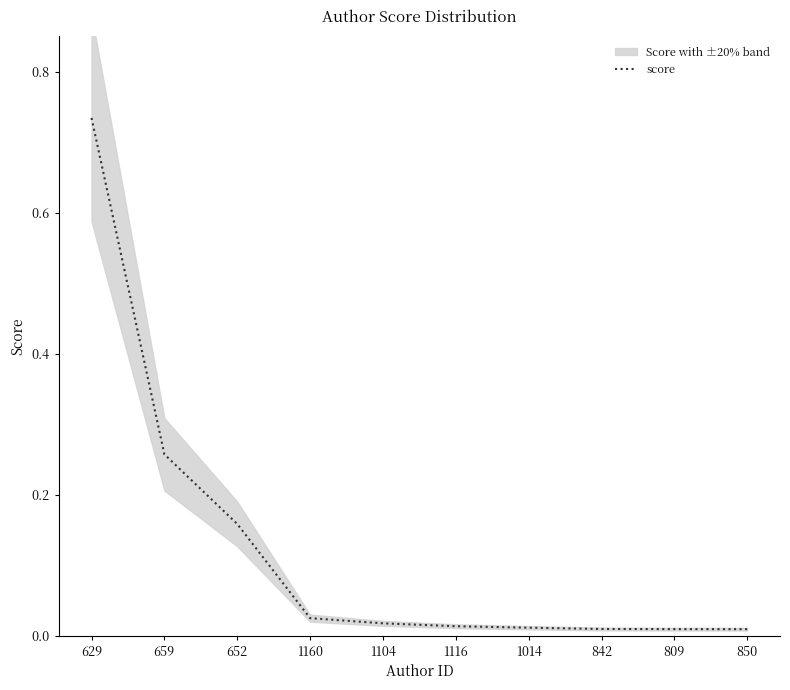

Reading left to right, transcribe all the data shown in this chart.

629=0.7	659=0.3	652=0.2	1160=0.0	1104=0.0	1116=0.0	1014=0.0	842=0.0	809=0.0	850=0.0